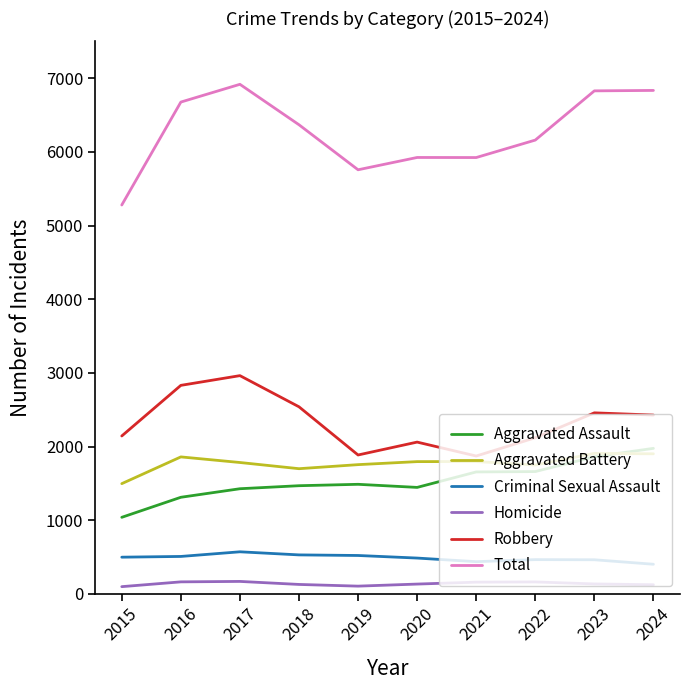

The Robbery series shows 989 at 2024. True or false?

False